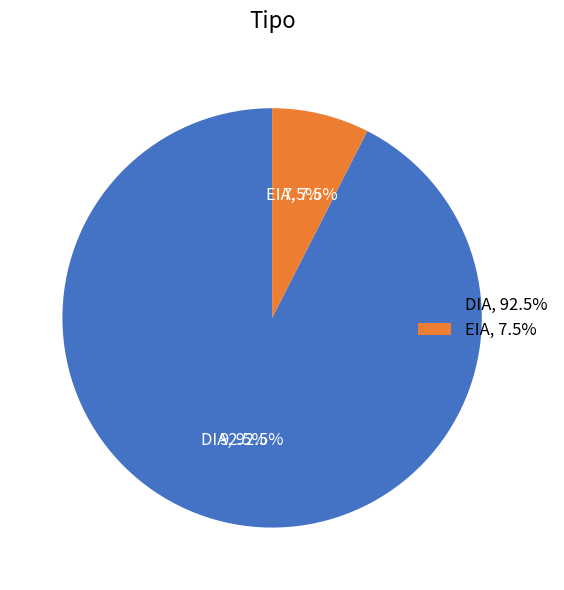

How many segments does this pie chart have?

2